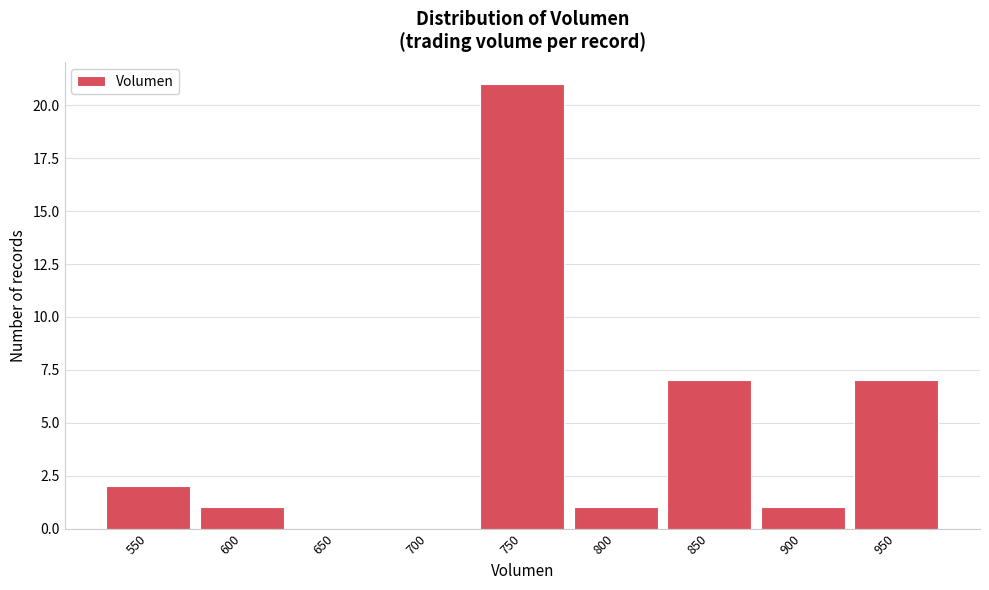

Reading right to left, list all the values displayed in this chart.

950=7	900=1	850=7	800=1	750=21	700=0	650=0	600=1	550=2